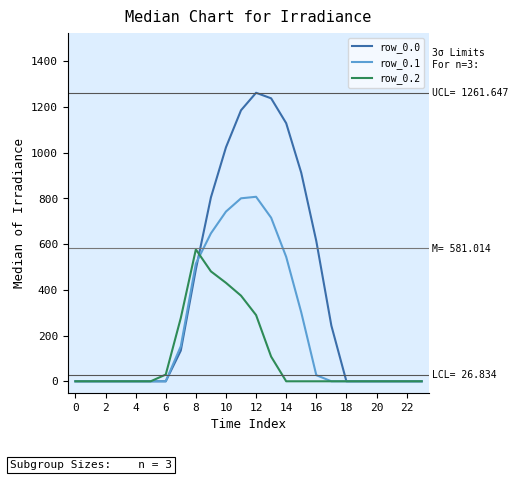

Which series has the largest total across all categories?

row_0.0